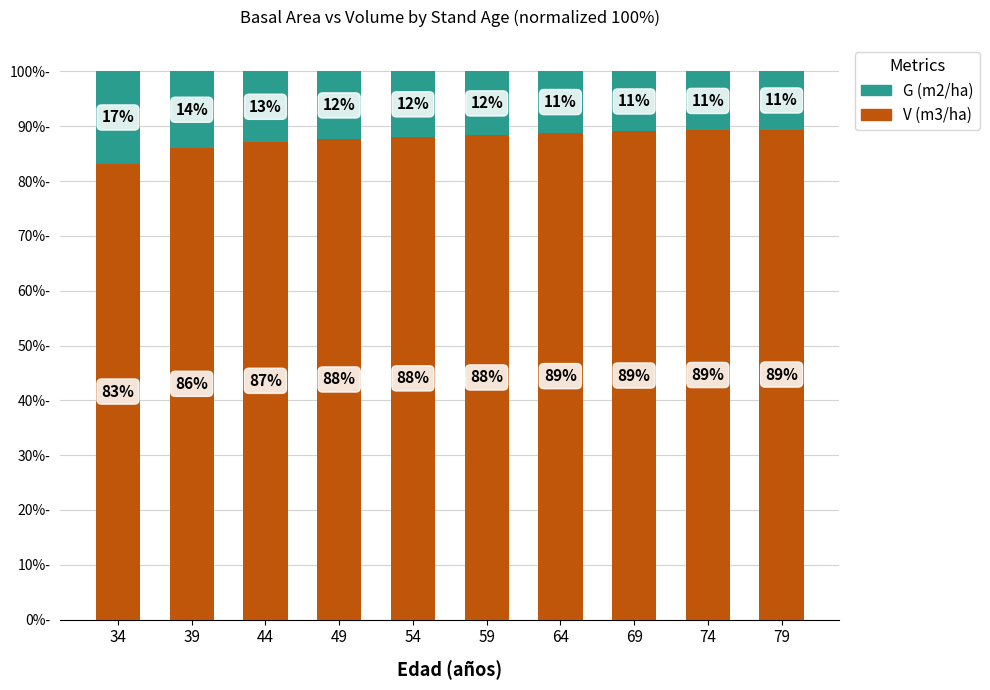

At which label is V (m3/ha) closest to 86?

39